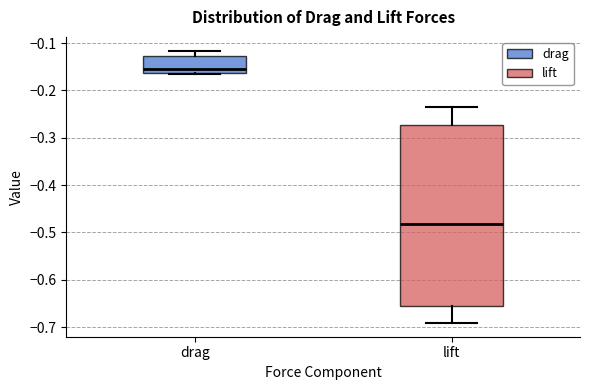

Which box is the tallest, from its lower edge to its upper edge?

lift